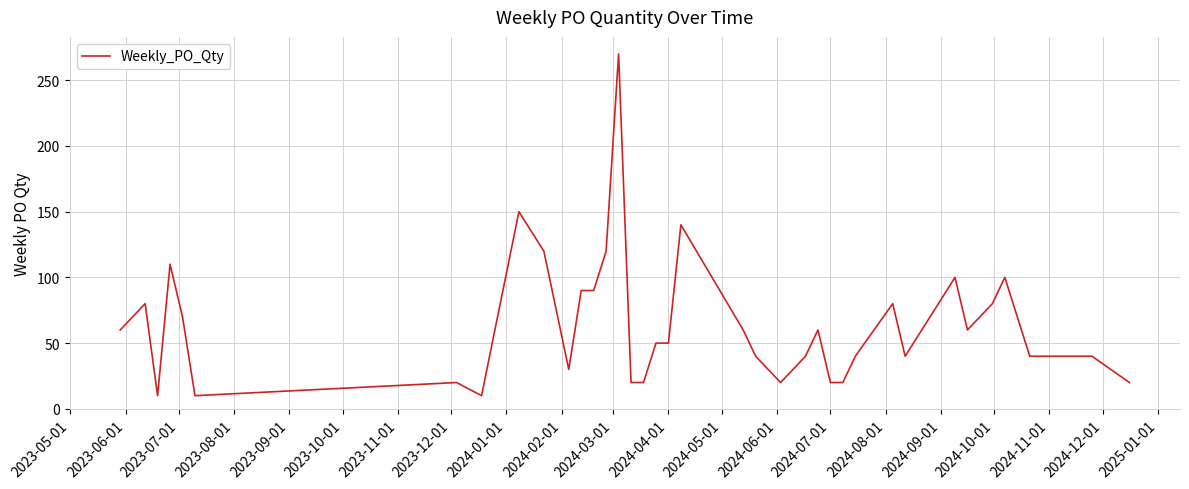

What is the average value?

64